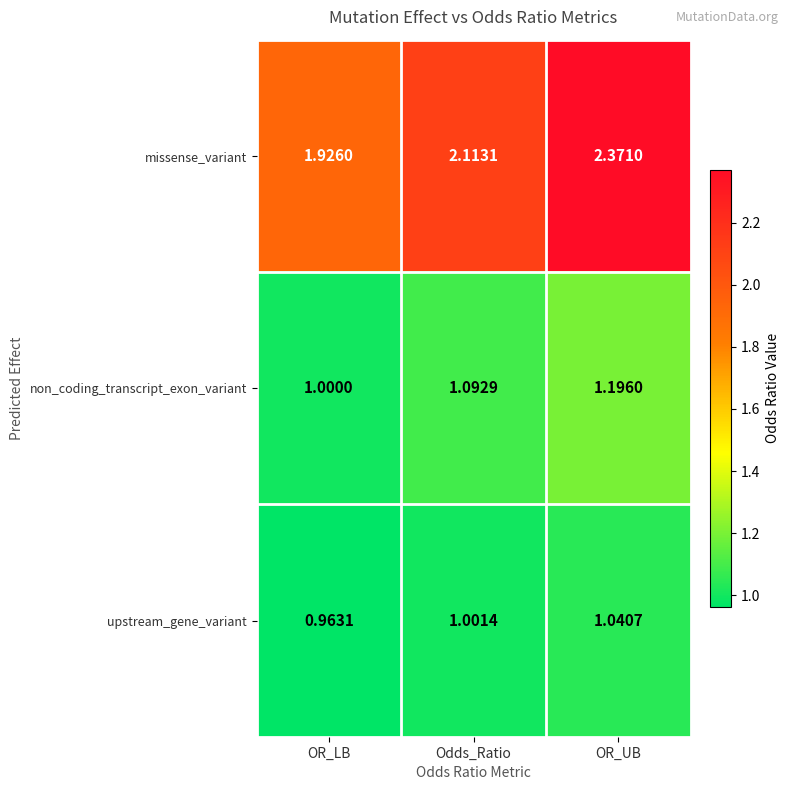

How many series are shown in this chart?

3